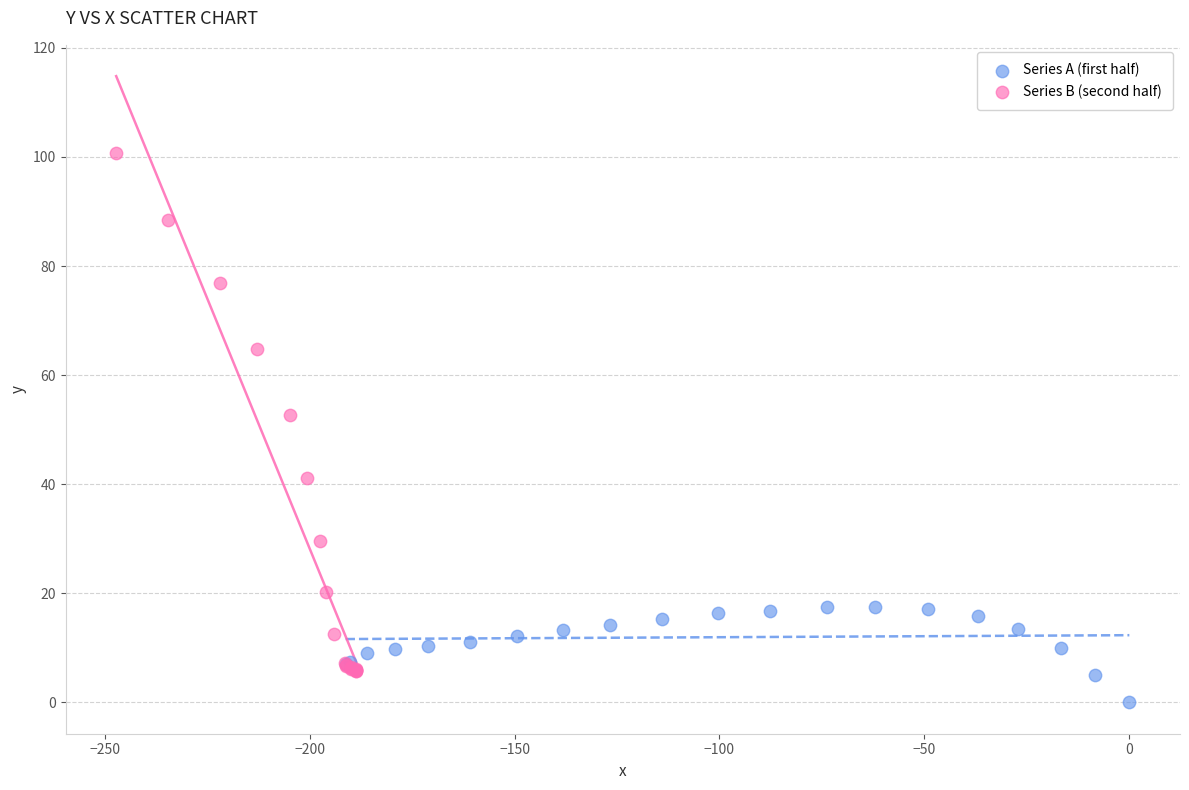

Which series contains the lowest Y value?

Series A (first half)